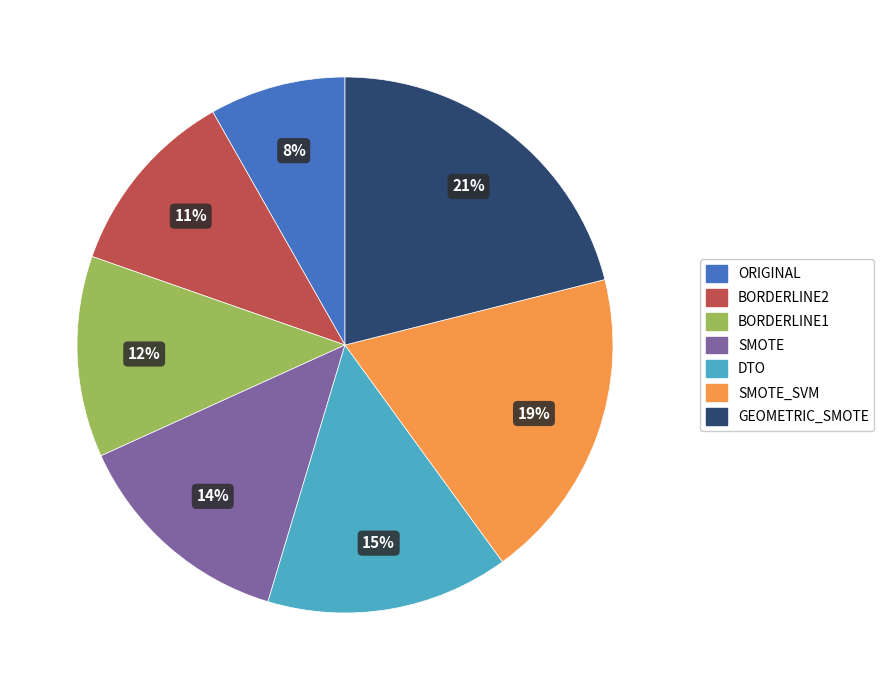

Combined, do DTO and SMOTE_SVM account for over 50%?

No